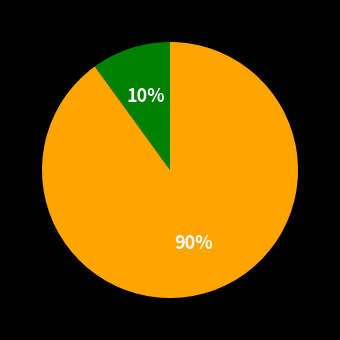

To the nearest percent, what is the difference between the largest and smallest slice percentages?

80%